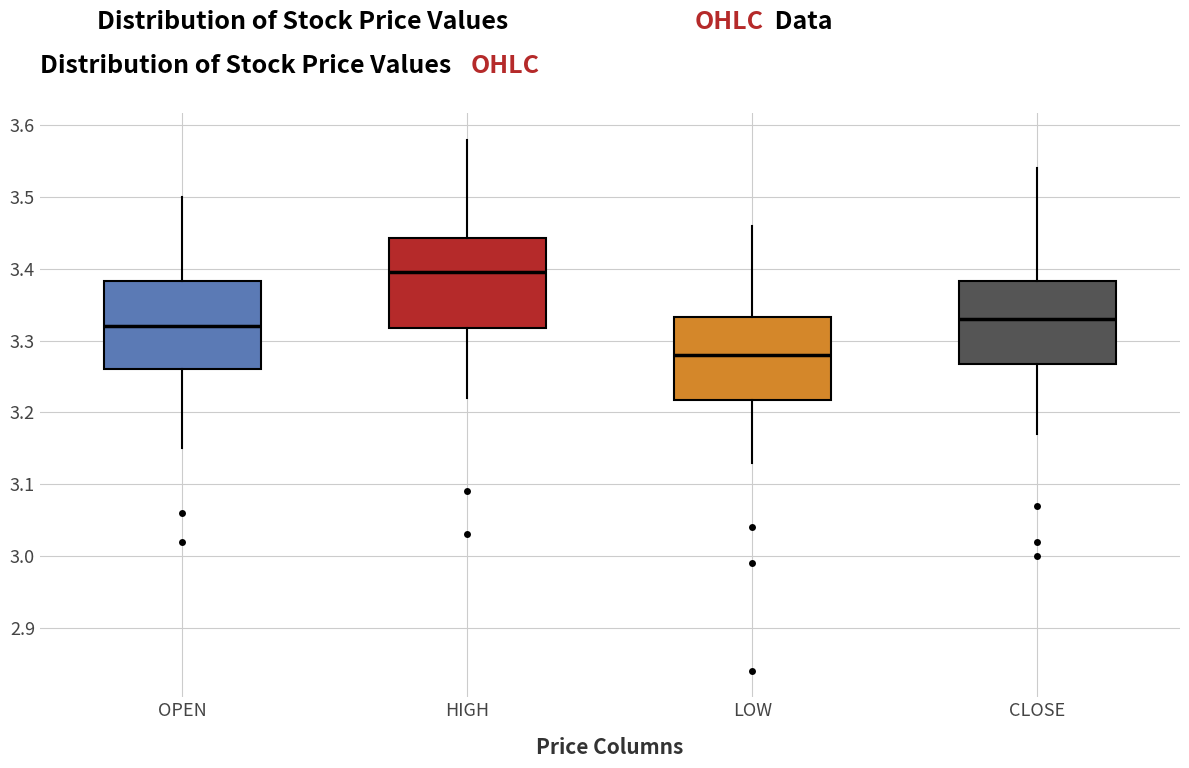

Which box has the highest median line?

HIGH